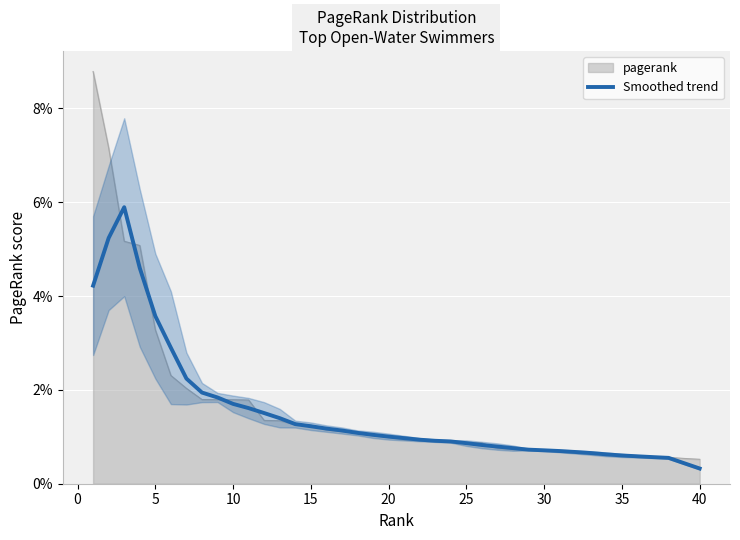

How many lines are shown in the chart?

1